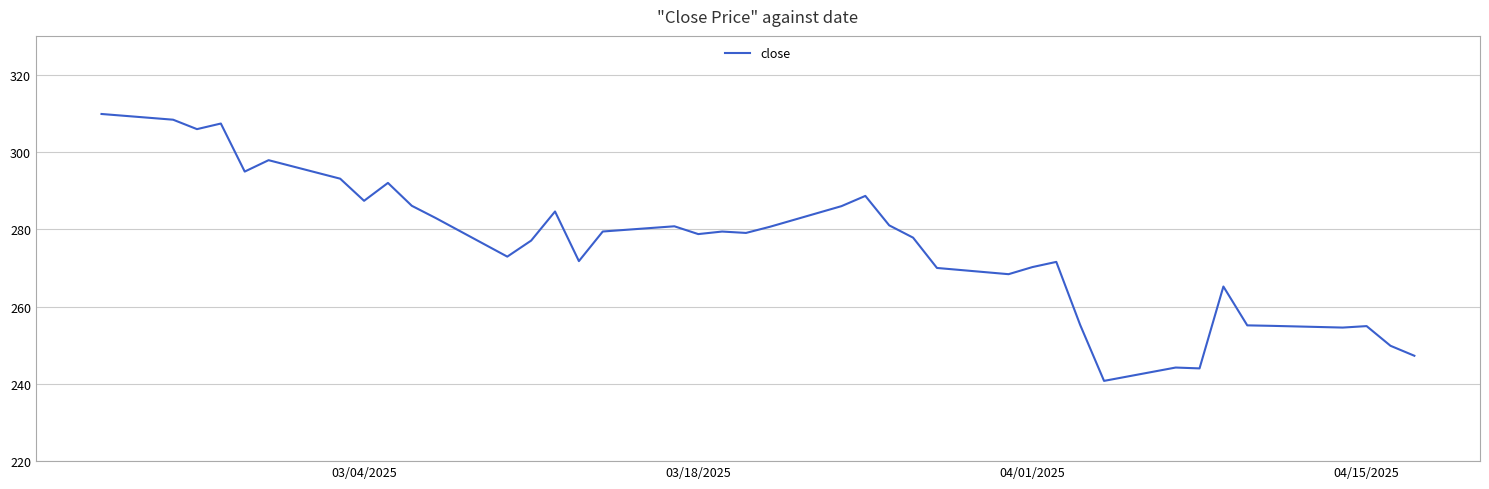

What is the difference between the maximum and minimum values?

69.0